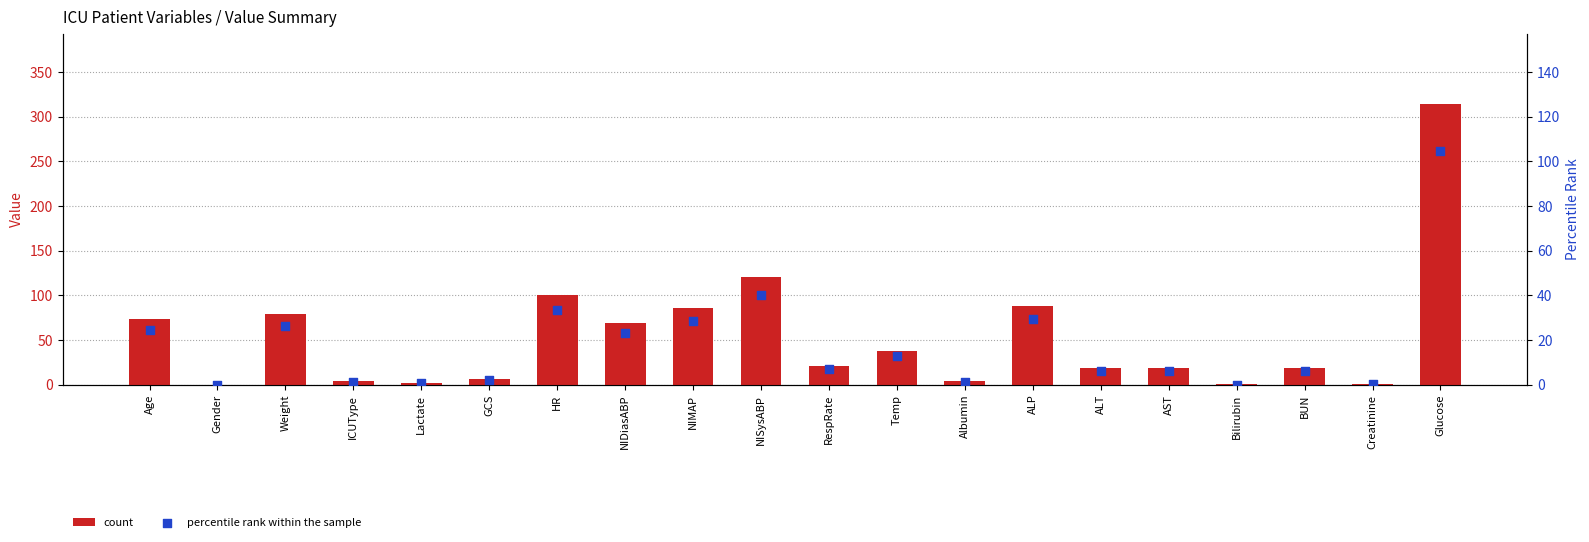

Which series has the largest total across all categories?

count